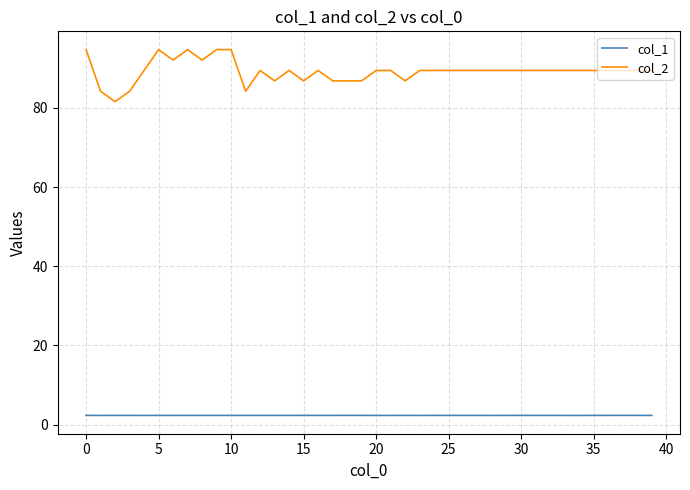

What is the highest value of the col_2 series?

94.7